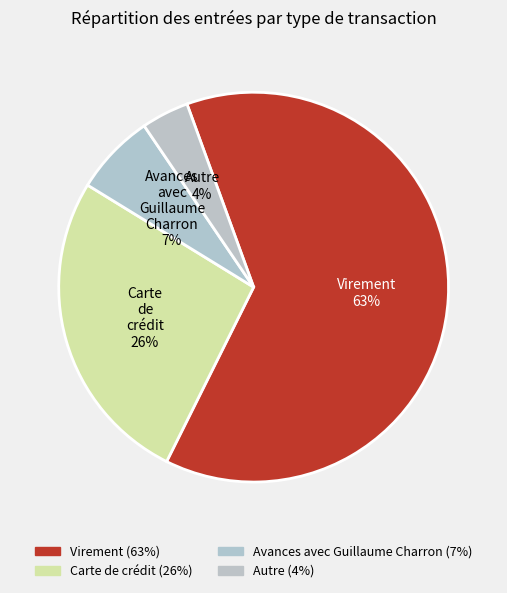

Is Virement the majority of the pie?

Yes